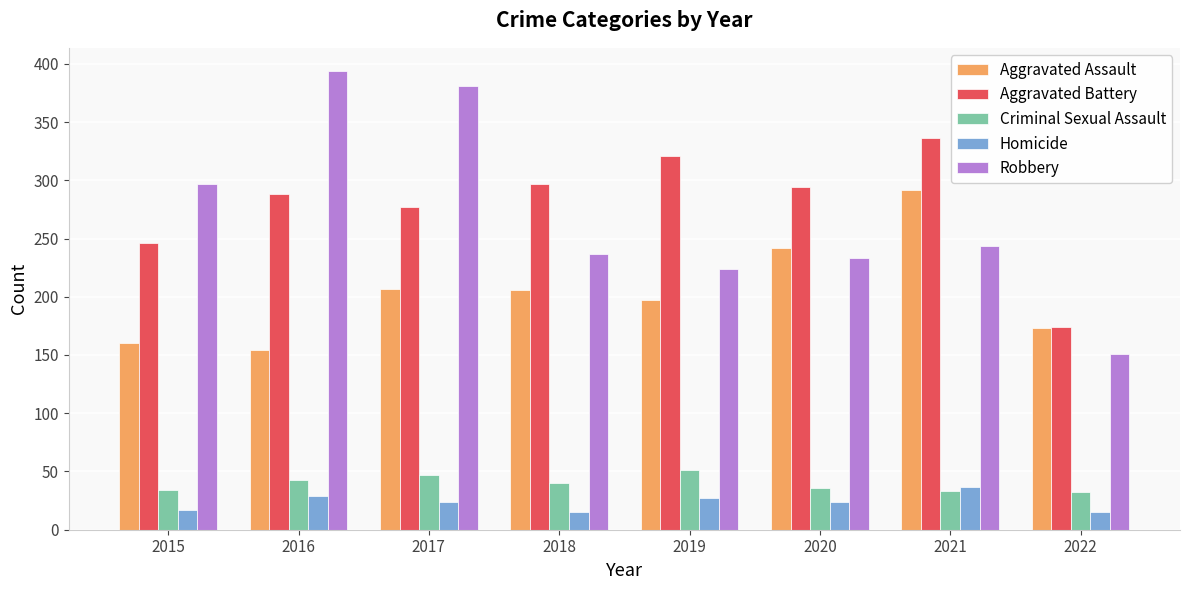

Which category has the highest value in the Aggravated Assault series?

2021